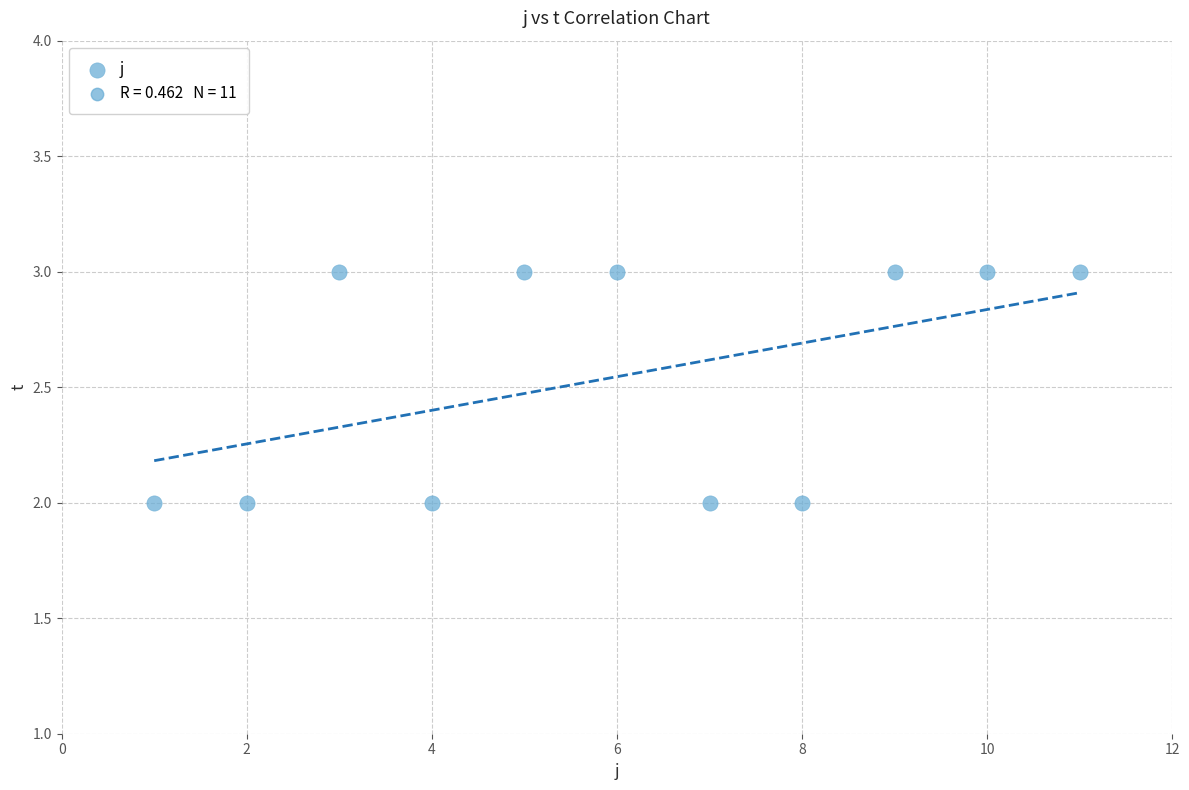

What is the range of X values (max minus min)?

10